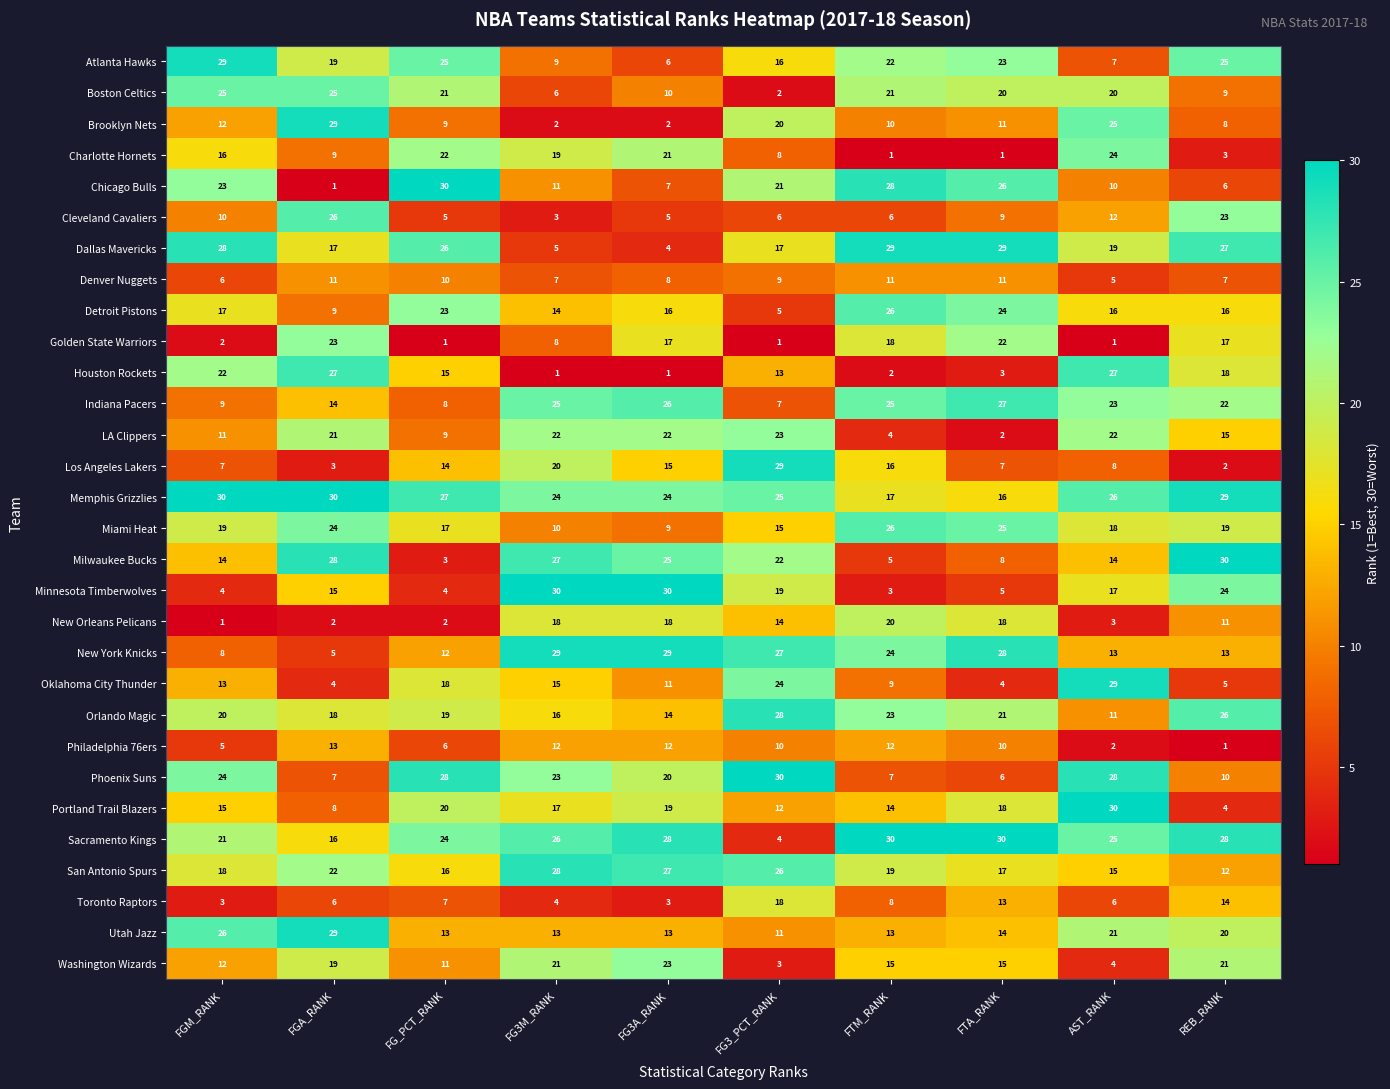

The Toronto Raptors series shows 4 at FG3M_RANK. True or false?

True